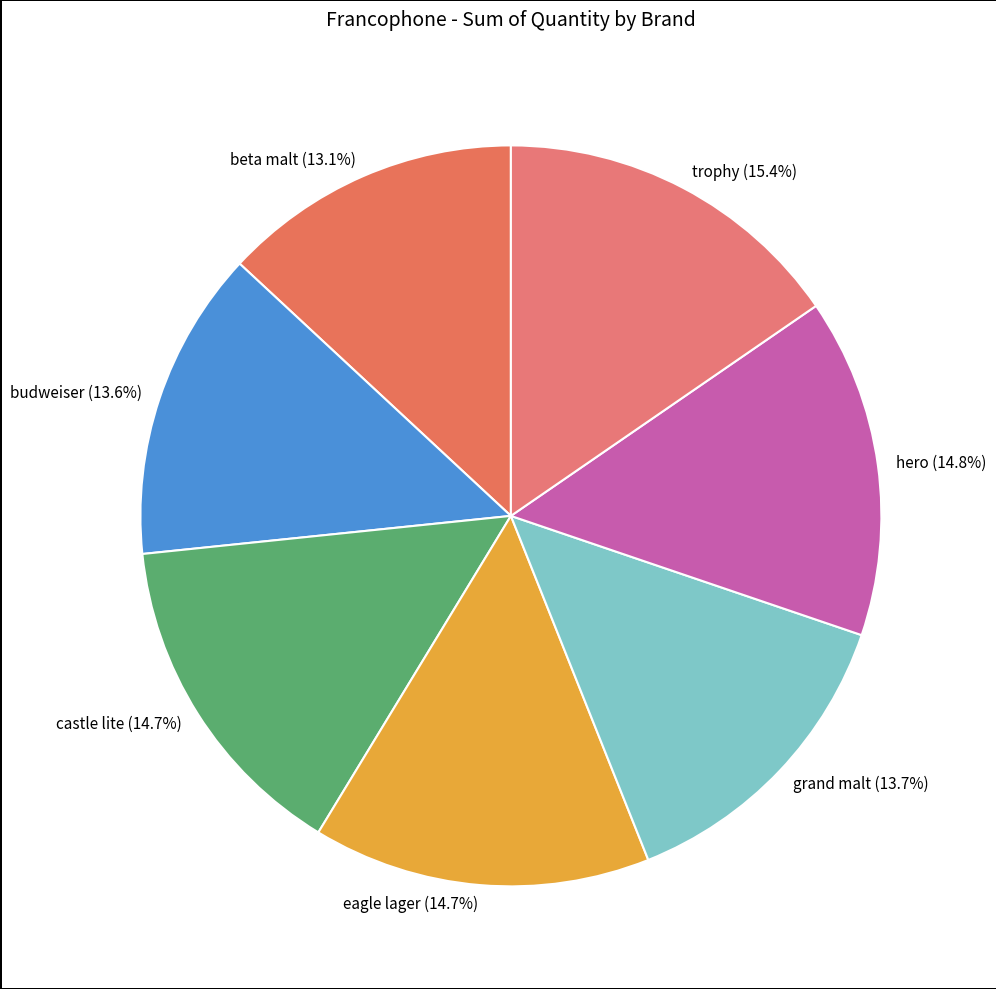

What portion of the pie excludes eagle lager?

85.3%